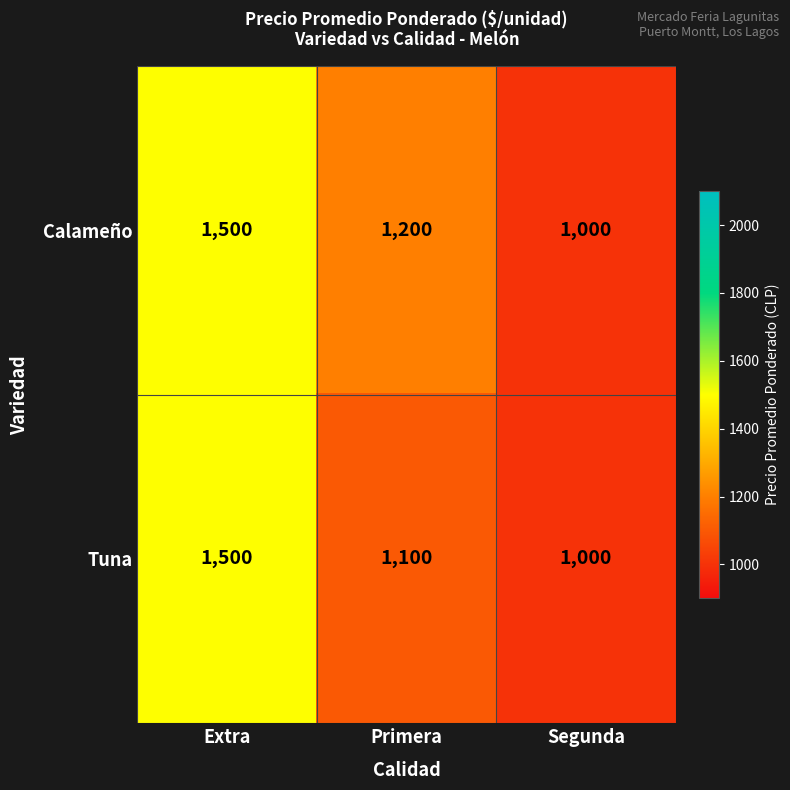

Reading left to right, list all the values displayed in this chart.

Calameño: 1500	1200	1000
Tuna: 1500	1100	1000